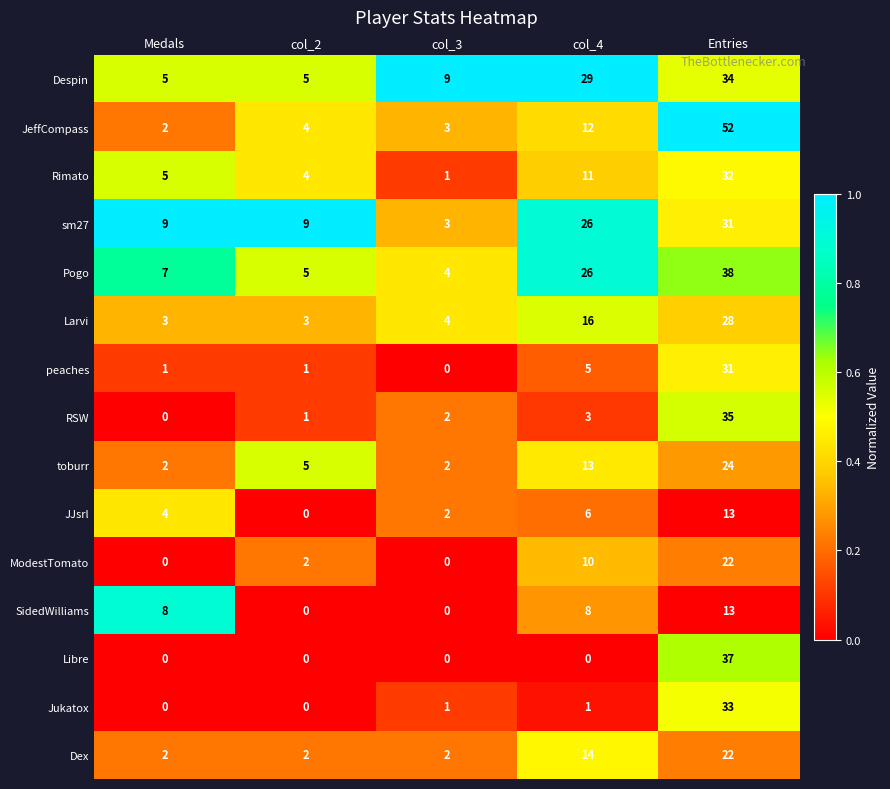

How many data points does each series have?

5